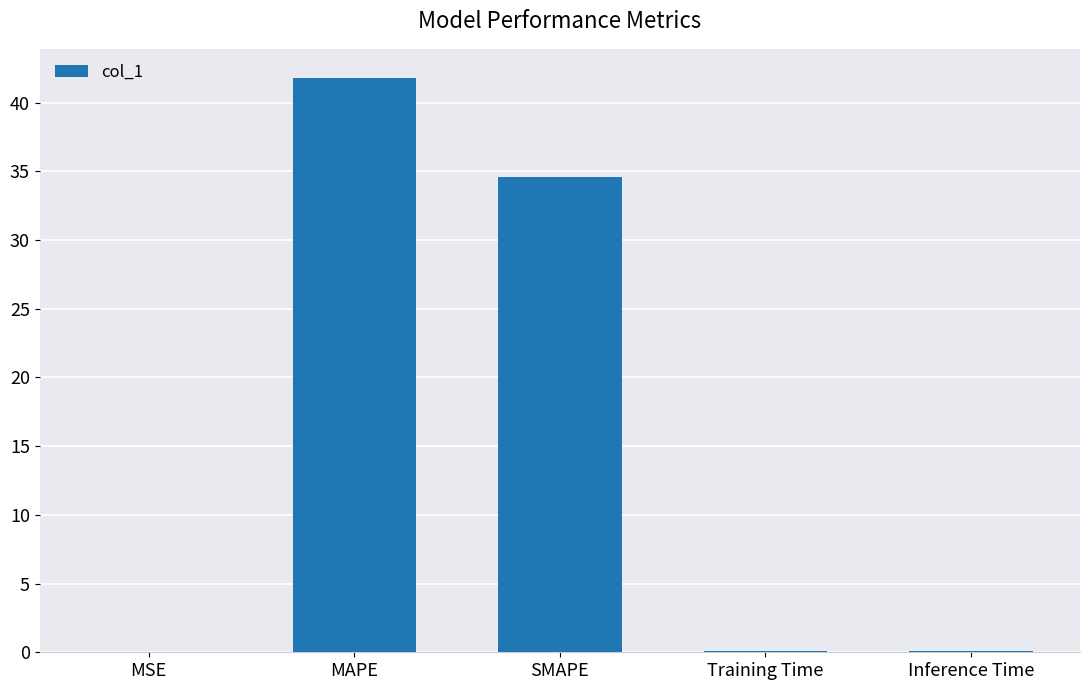

Which has a higher value, Inference Time or MAPE?

MAPE